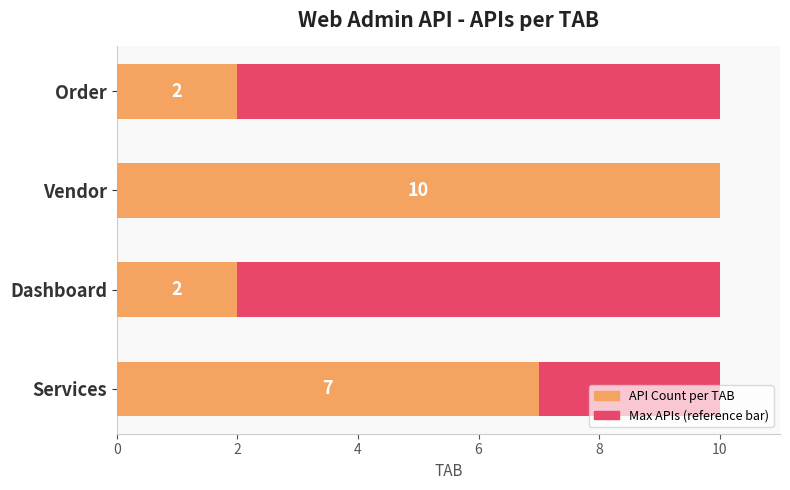

Reading left to right, what are all the values shown in this chart?

7	2	10	2